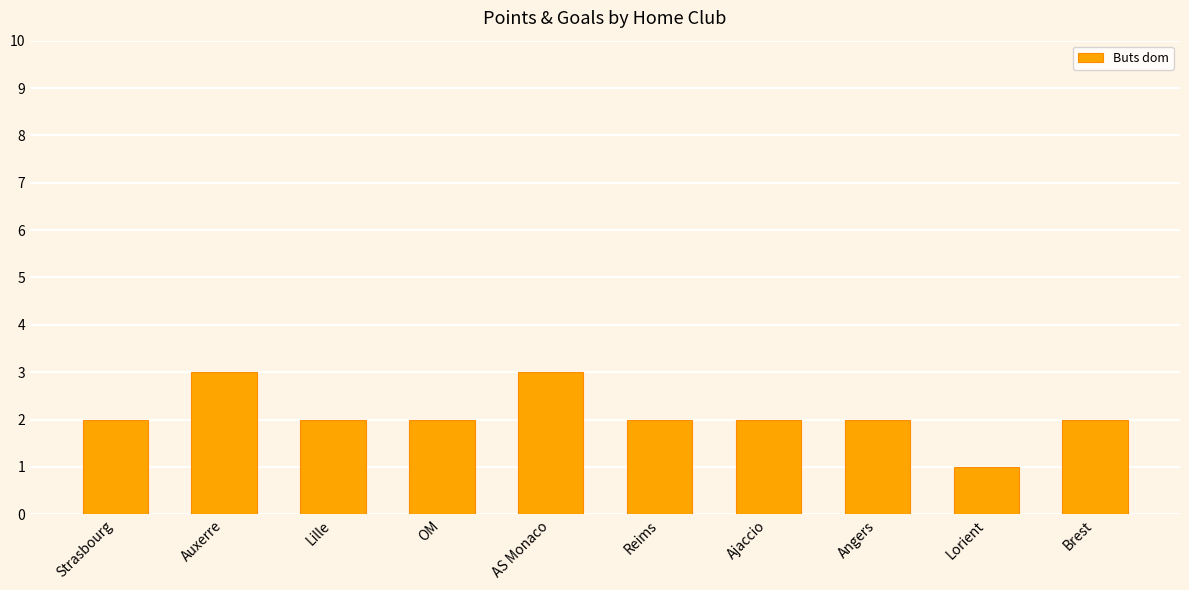

What is the sum of the values at Auxerre and Lorient?

4